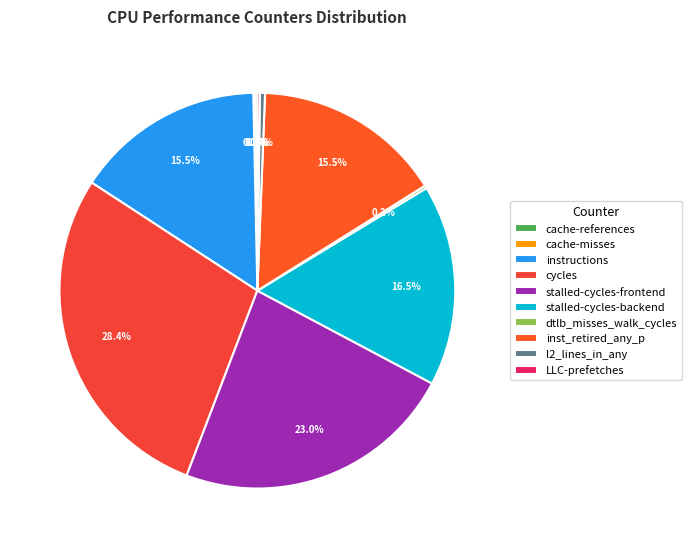

Do l2_lines_in_any and instructions together represent more than half of the pie?

No